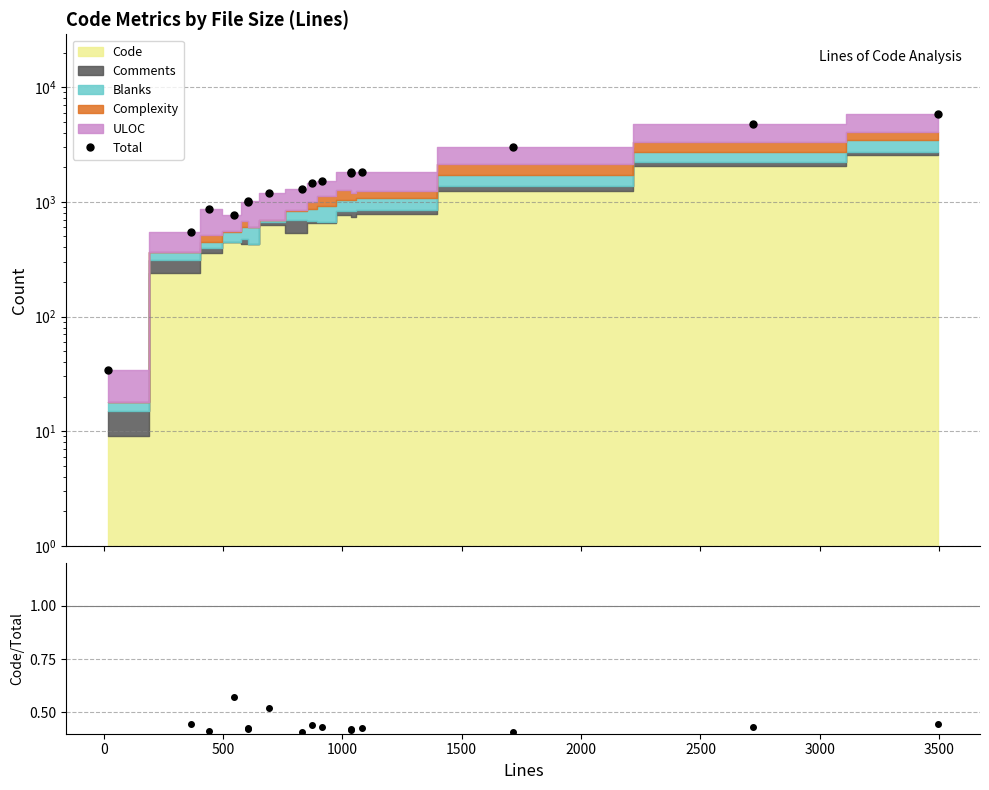

How many data points does each series have?

16